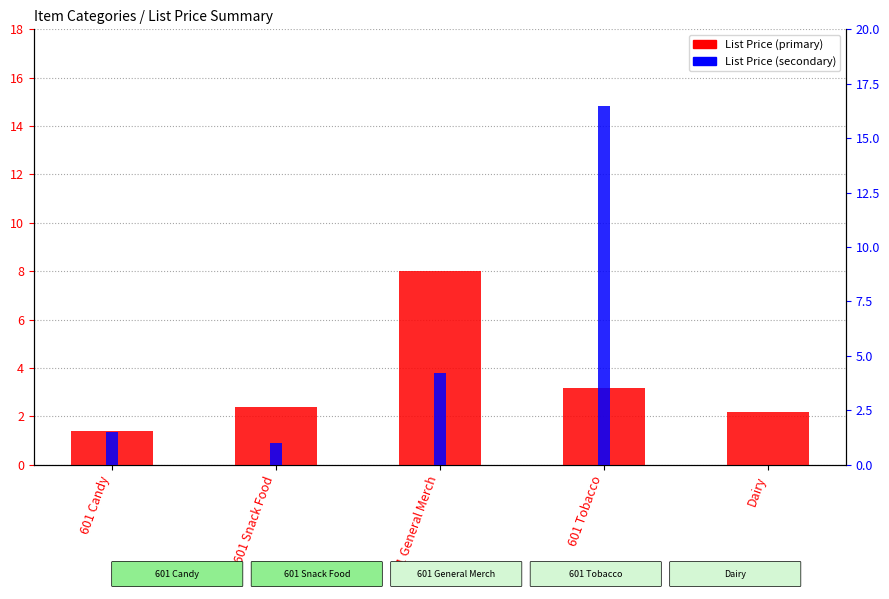

How many categories are shown in the chart?

5